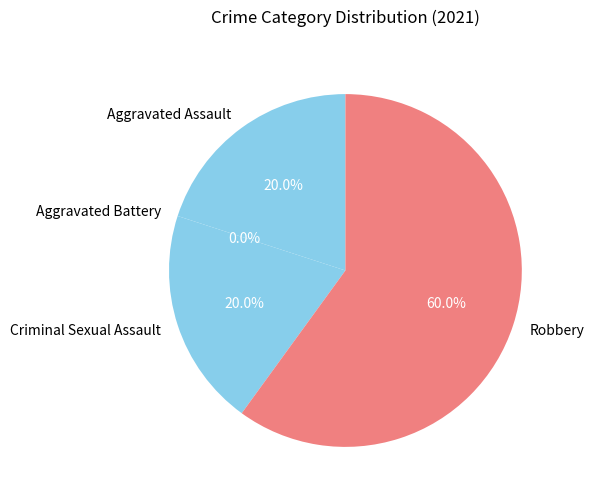

Rank the categories by value from lowest to highest.

Aggravated Battery, Aggravated Assault, Criminal Sexual Assault, Robbery